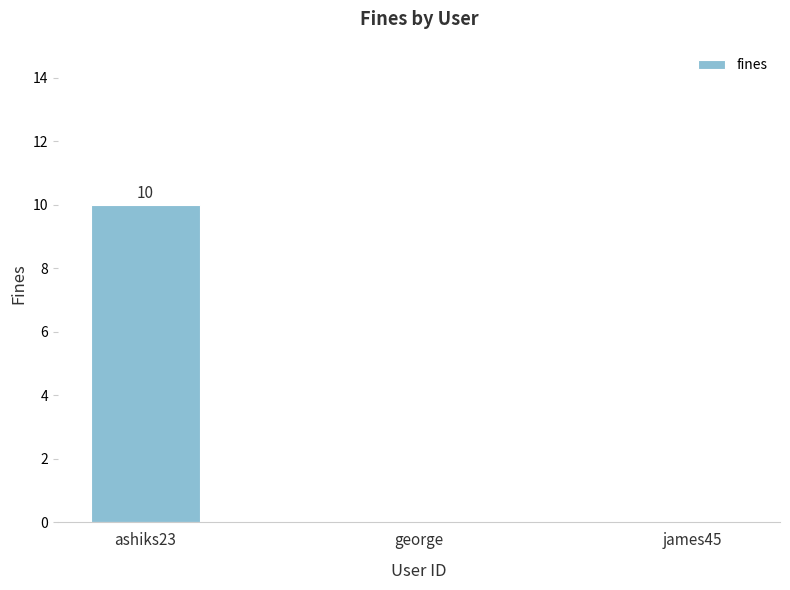

What is the difference between the values at james45 and ashiks23?

10